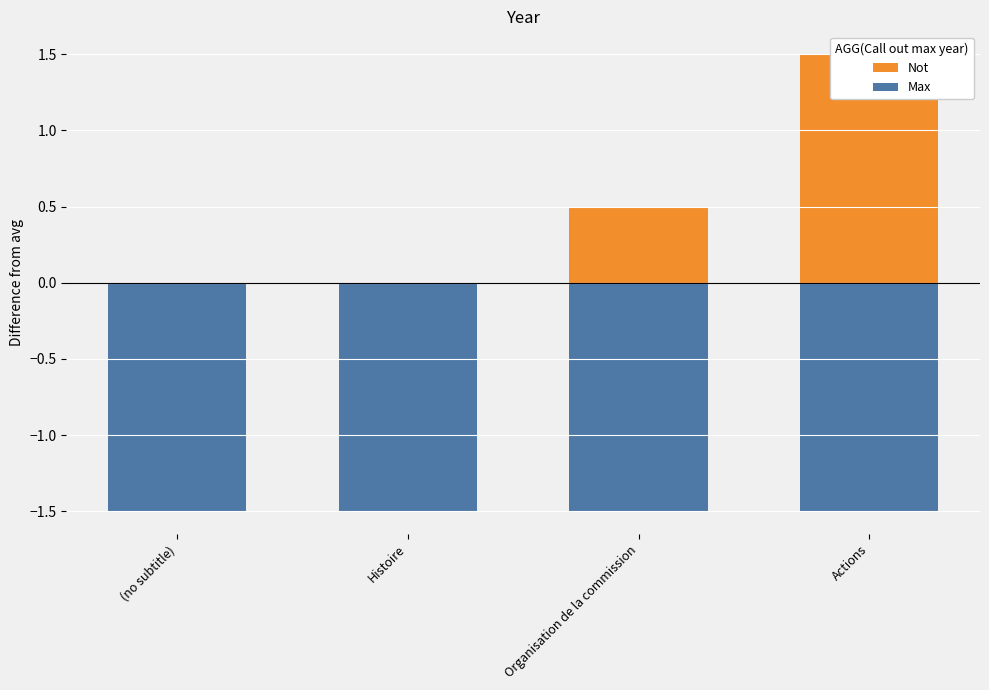

What is the value of the Max bar at the 4th from the left?

-1.5